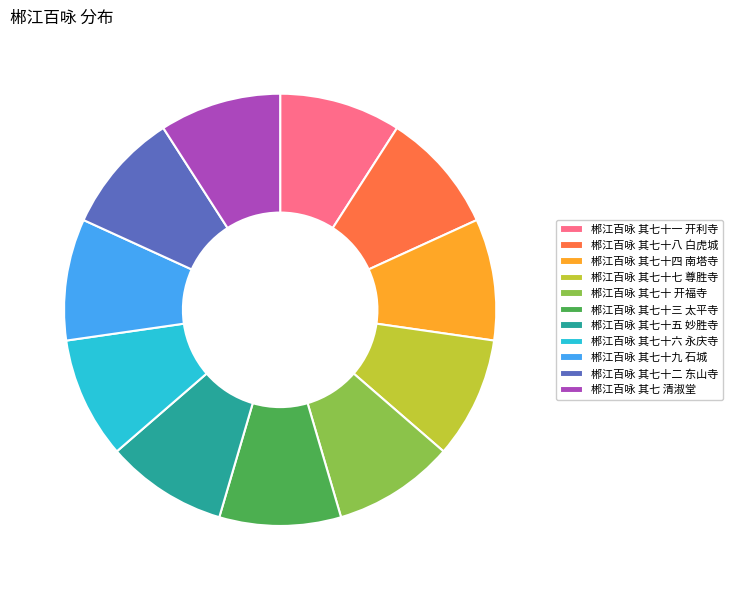

Combined, do 郴江百咏 其七 清淑堂 and 郴江百咏 其七十一 开利寺 account for over 50%?

No